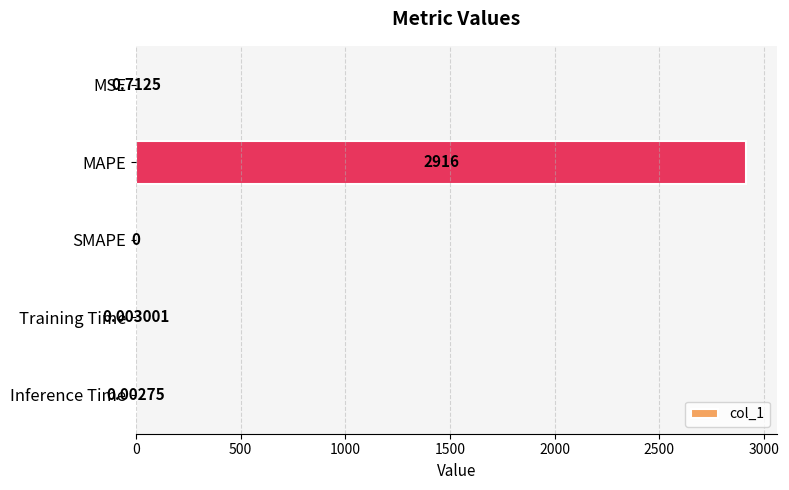

What is the sum of all values?

2916.5